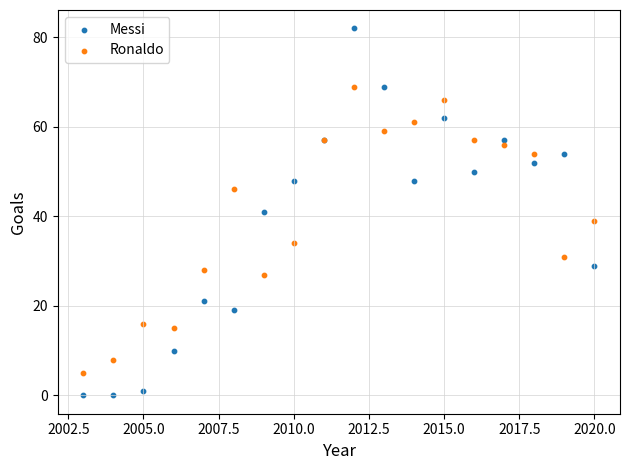

Which series has the widest spread of Y values?

Messi